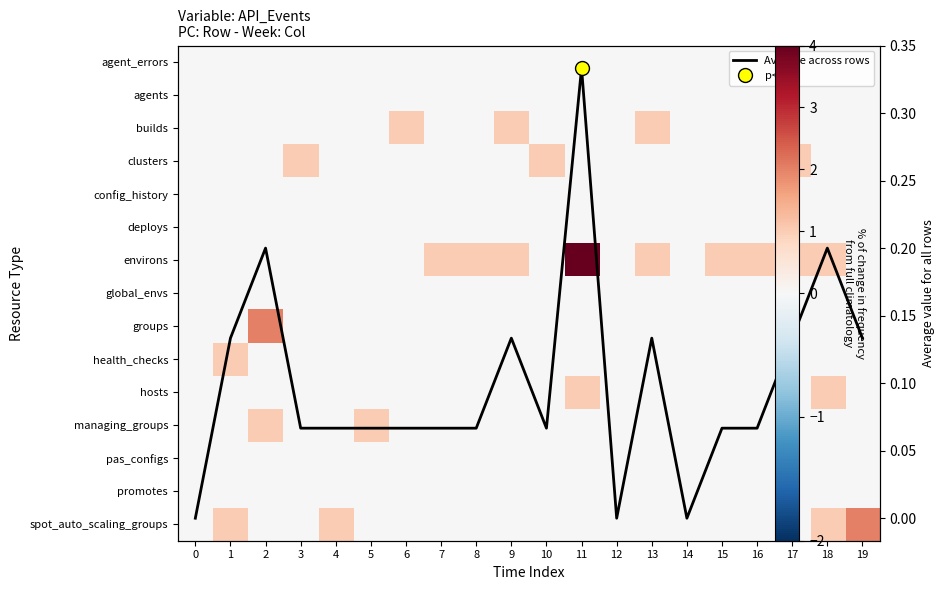

Count the Average across rows values in the range 0 to 1.

20